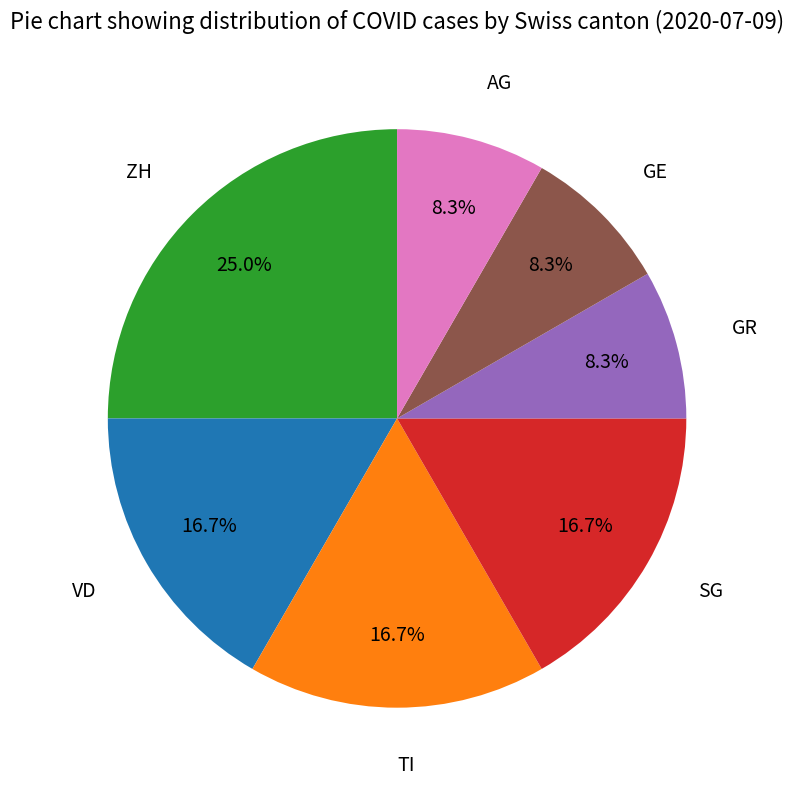

Is there a majority slice in this chart?

No